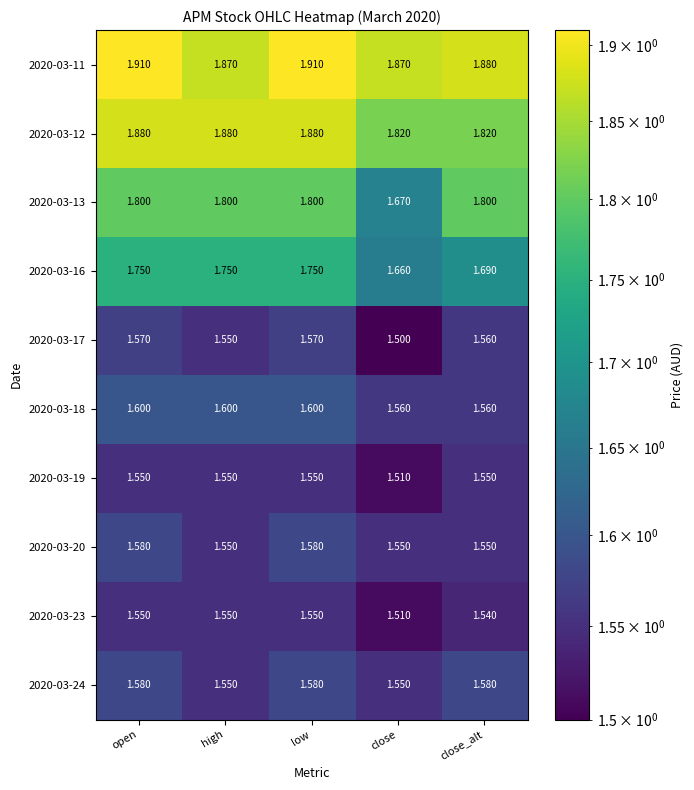

At which category does the chart reach its minimum across all series?

close